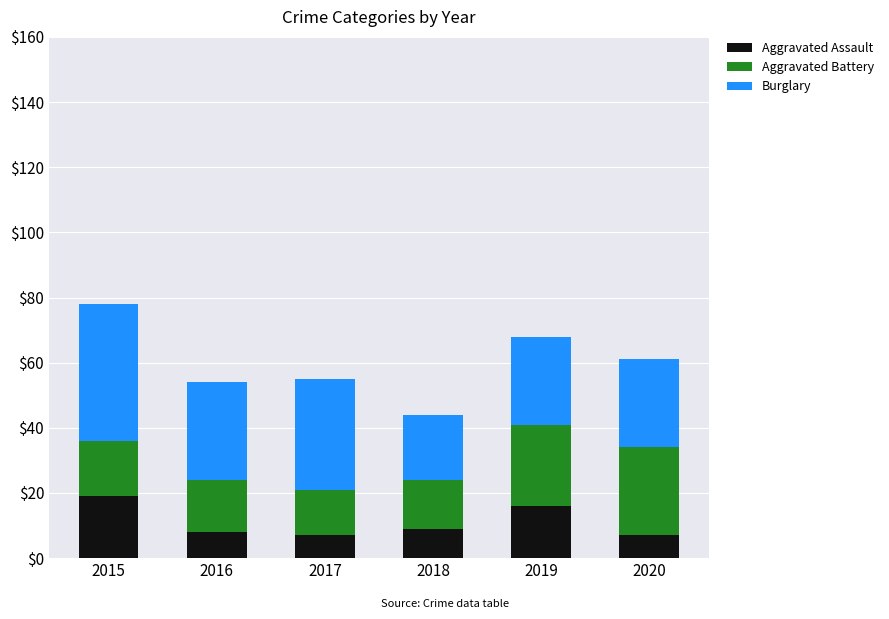

Reading right to left, what are the values for Aggravated Assault?

2020=7	2019=16	2018=9	2017=7	2016=8	2015=19